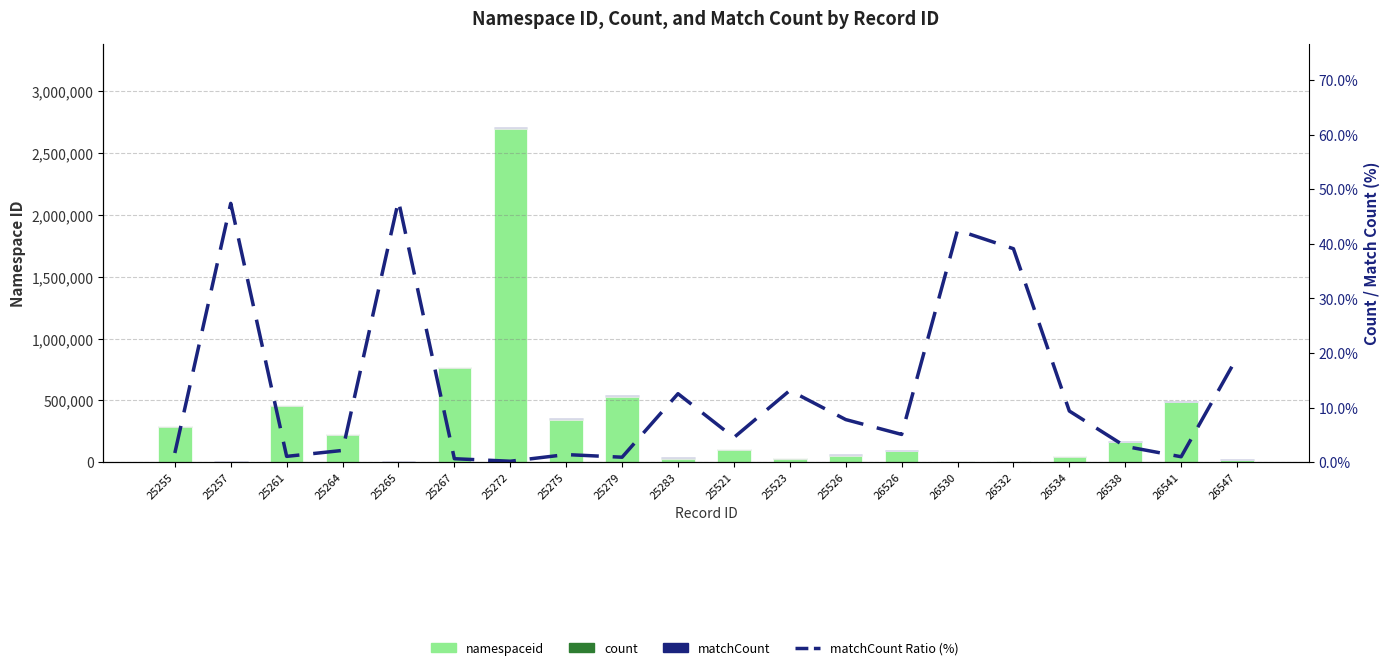

Which series has the largest total across all categories?

namespaceid